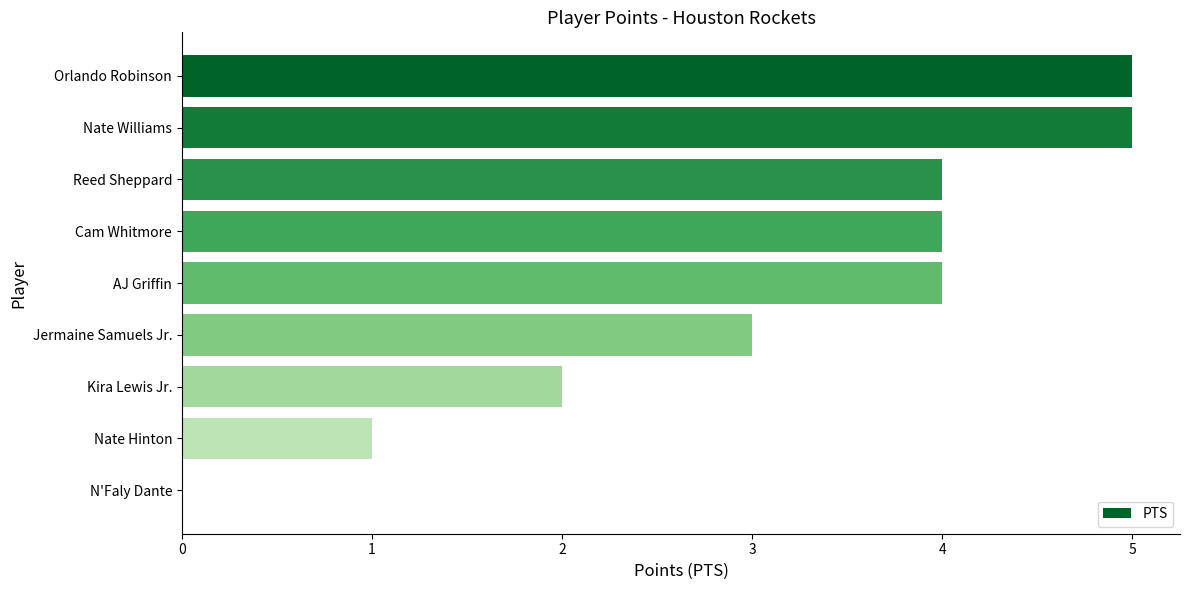

Reading top to bottom, transcribe all the data shown in this chart.

Orlando Robinson=5	Nate Williams=5	Reed Sheppard=4	Cam Whitmore=4	AJ Griffin=4	Jermaine Samuels Jr.=3	Kira Lewis Jr.=2	Nate Hinton=1	N'Faly Dante=0